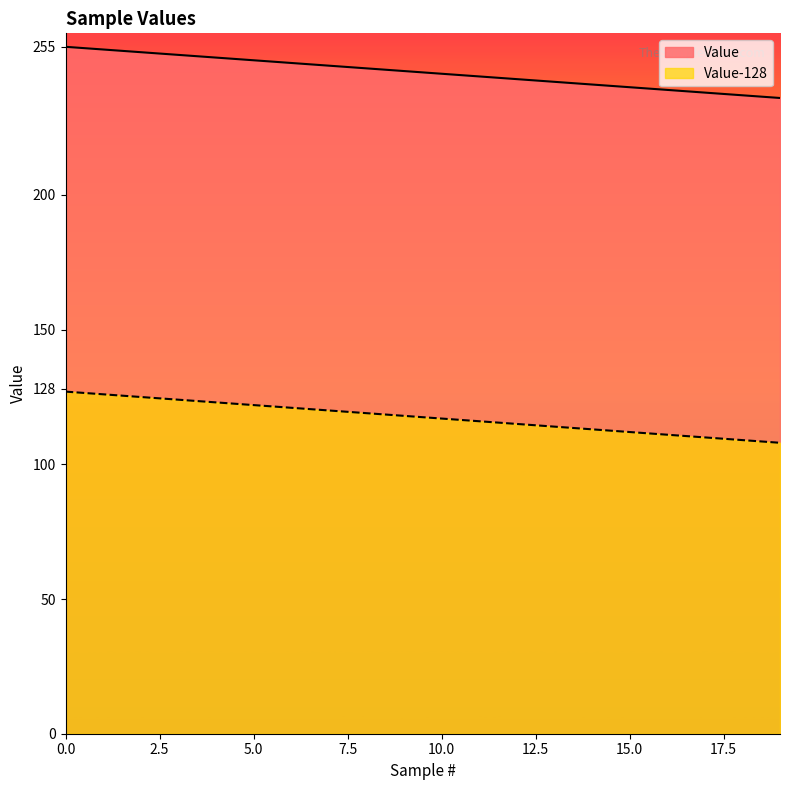

Rank the series at 2 from highest to lowest value.

Value, Value-128